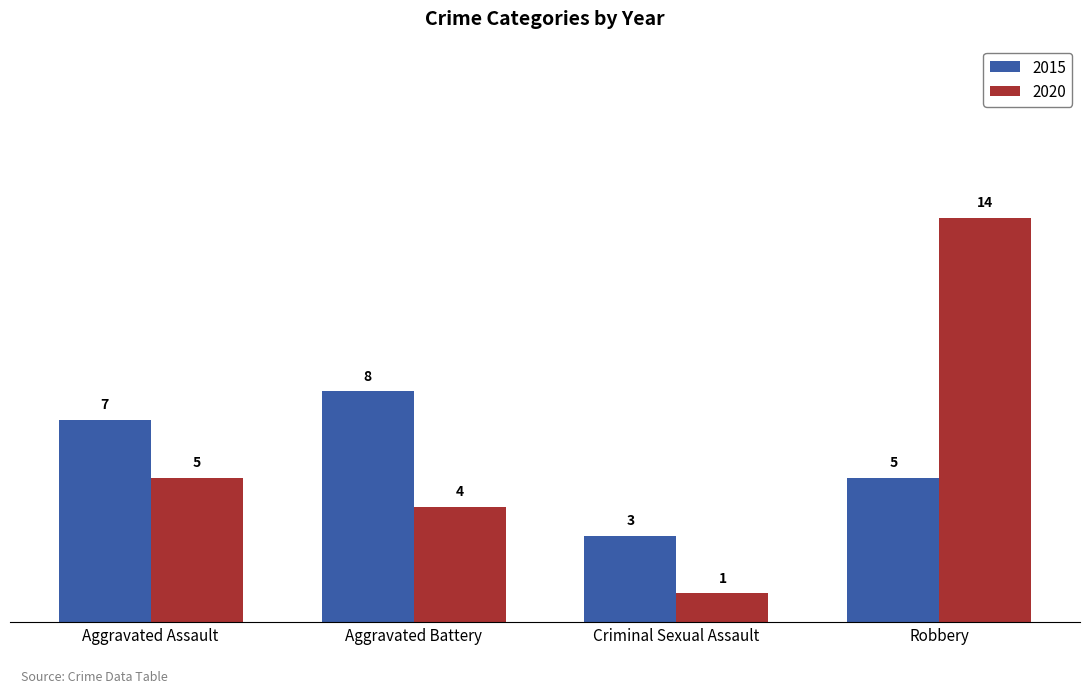

What is the sum of all 2020 values?

24